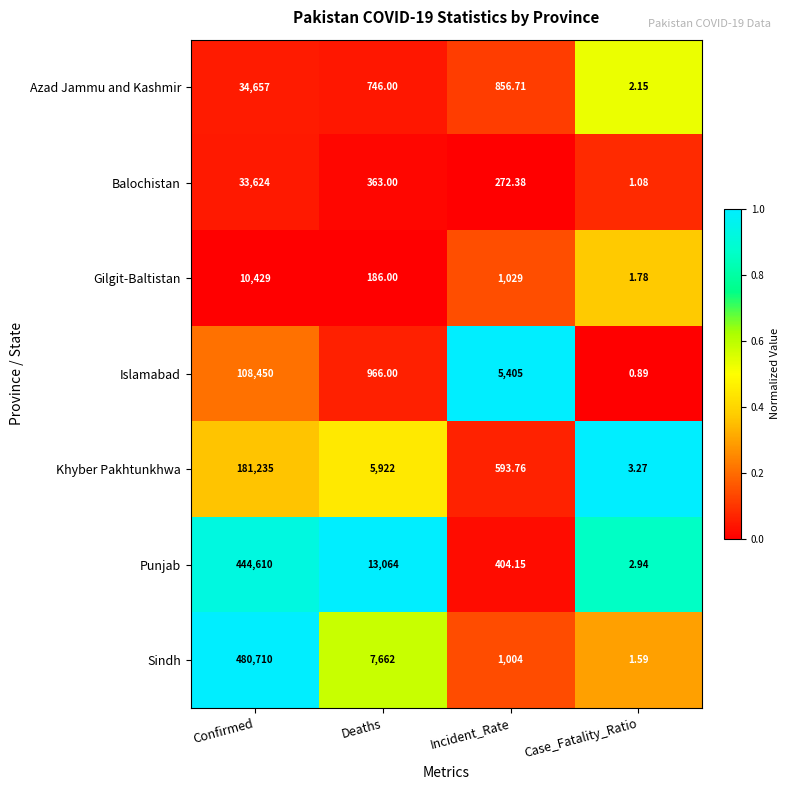

Is the value of Sindh at Case_Fatality_Ratio greater than the value of Punjab at Incident_Rate?

No